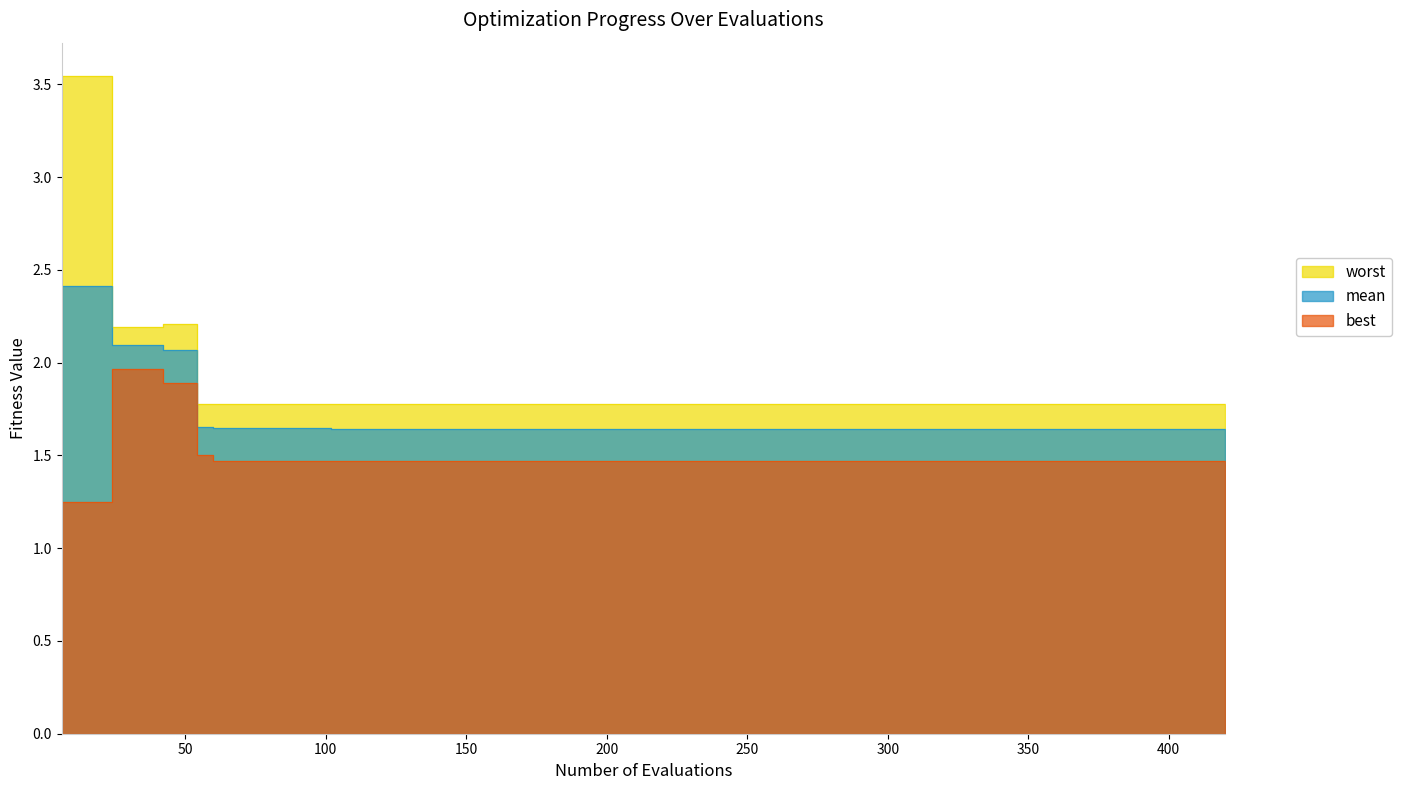

At which category does best reach its first local peak?

24